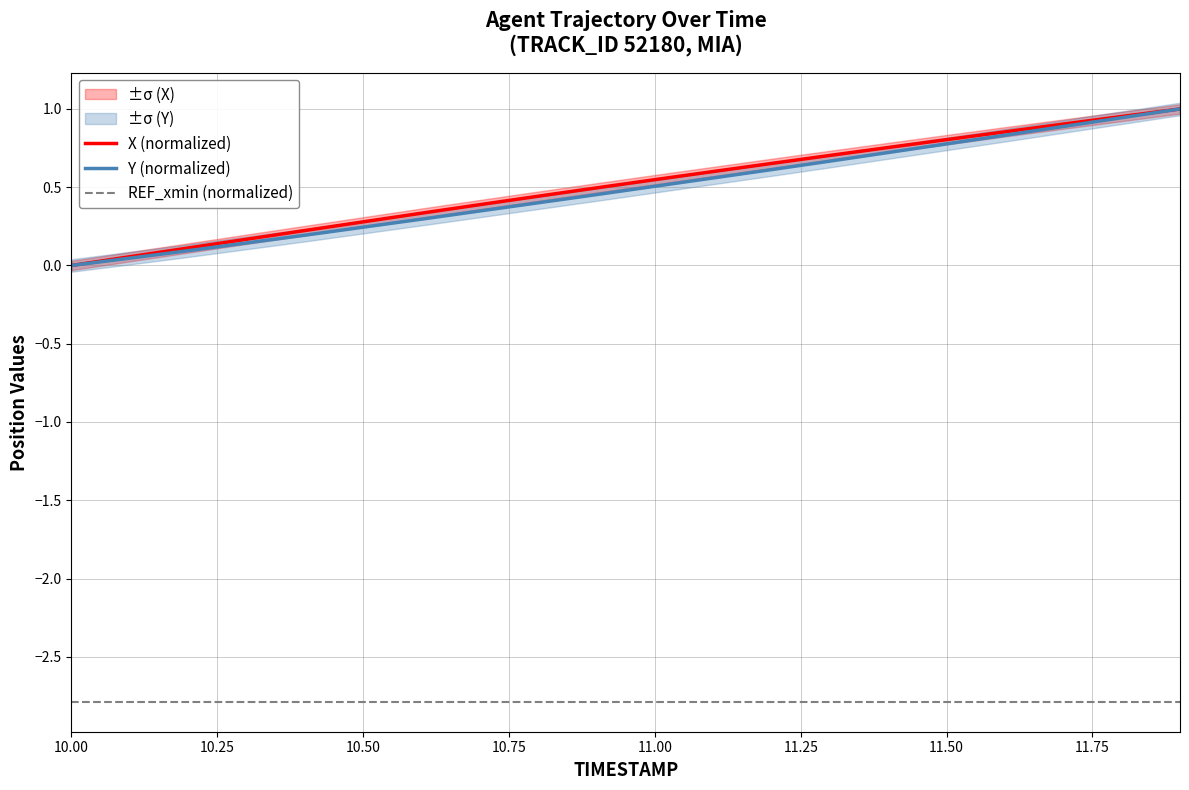

True or false: REF_xmin (normalized) and Y (normalized) intersect in this chart.

False